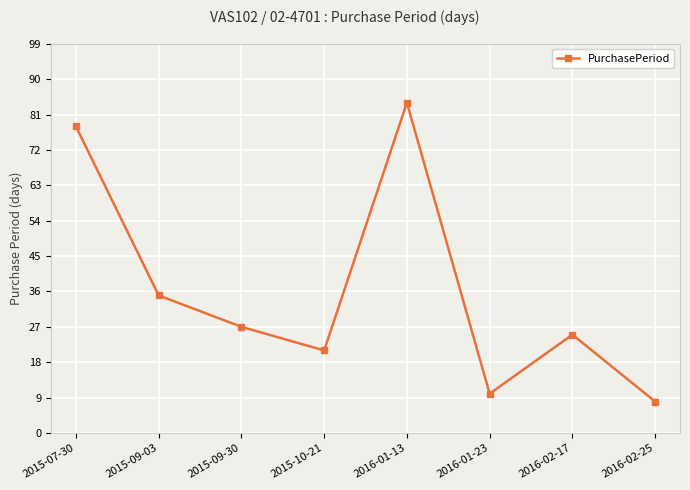

The chart shows a value of 25 at 2016-02-17. True or false?

True